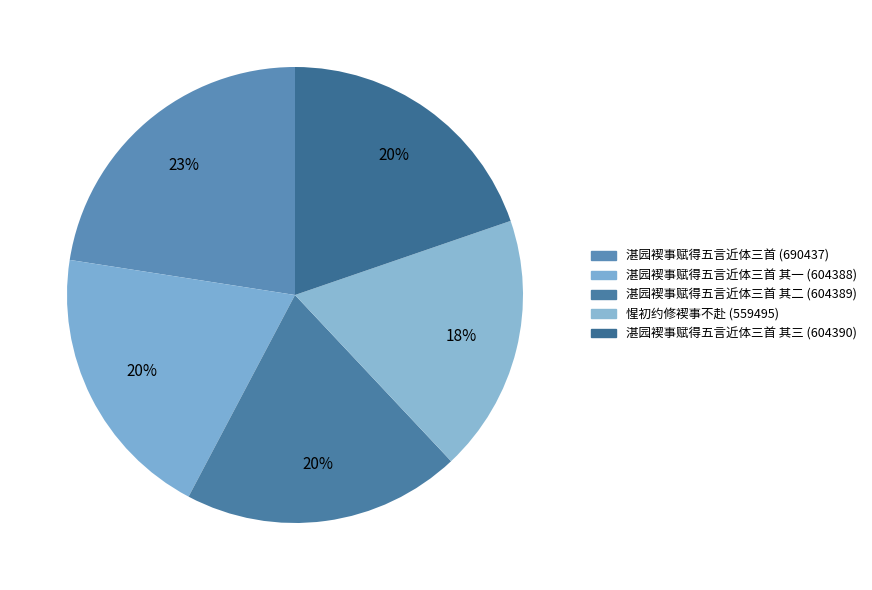

How many segments does this pie chart have?

5